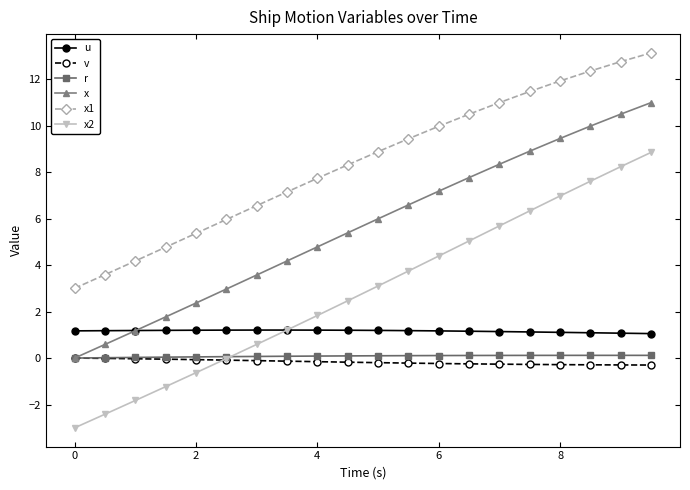

At how many categories does at least one series exceed -1?

20